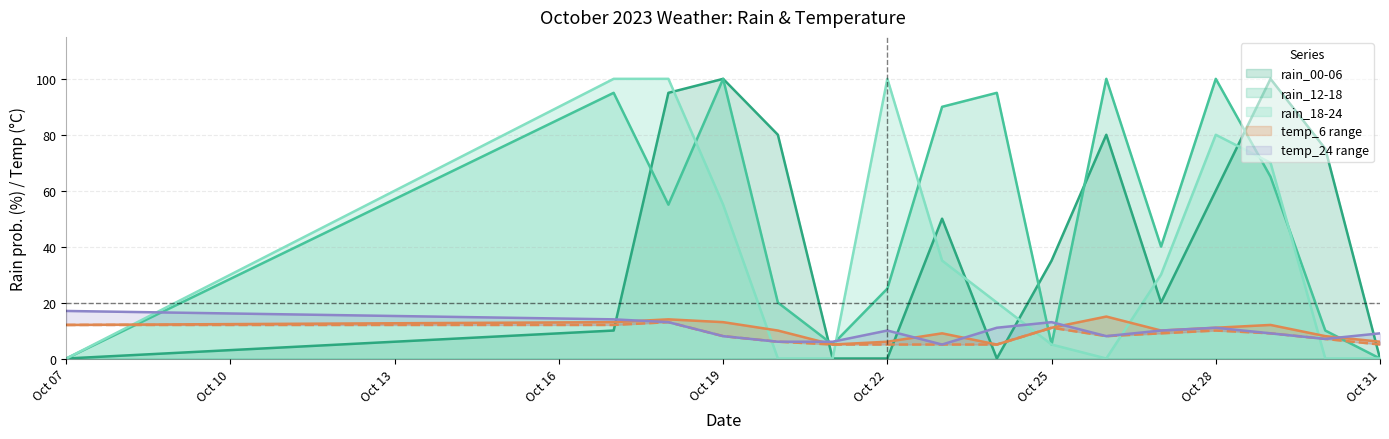

At which label is rain_12-18 closest to 50?

2023-10-18